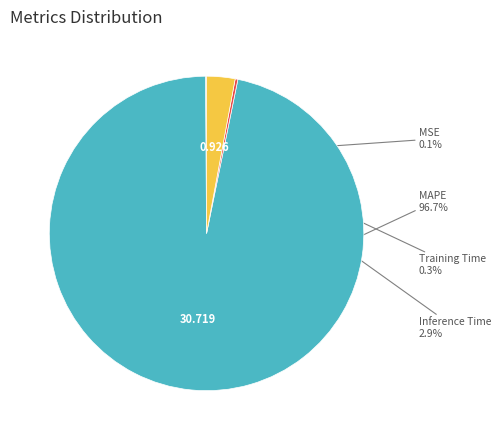

Do MAPE and Inference Time together represent more than half of the pie?

Yes